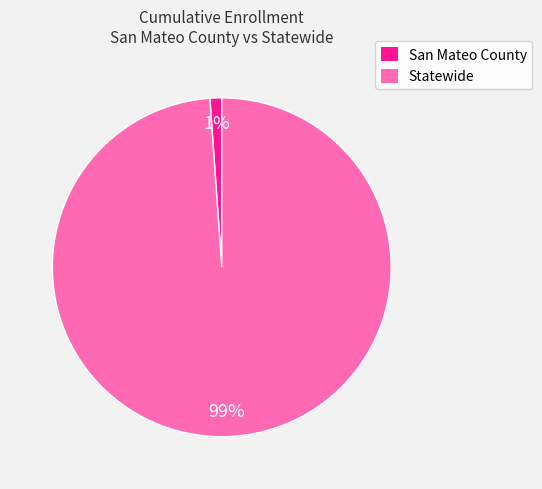

Combined, do San Mateo County and Statewide account for over 50%?

Yes